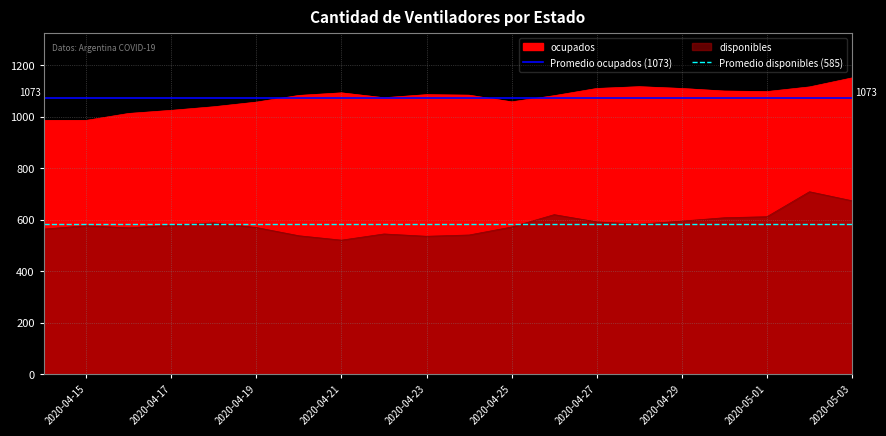

What is the approximate value of Promedio disponibles (585) at 2020-04-17?

584.6